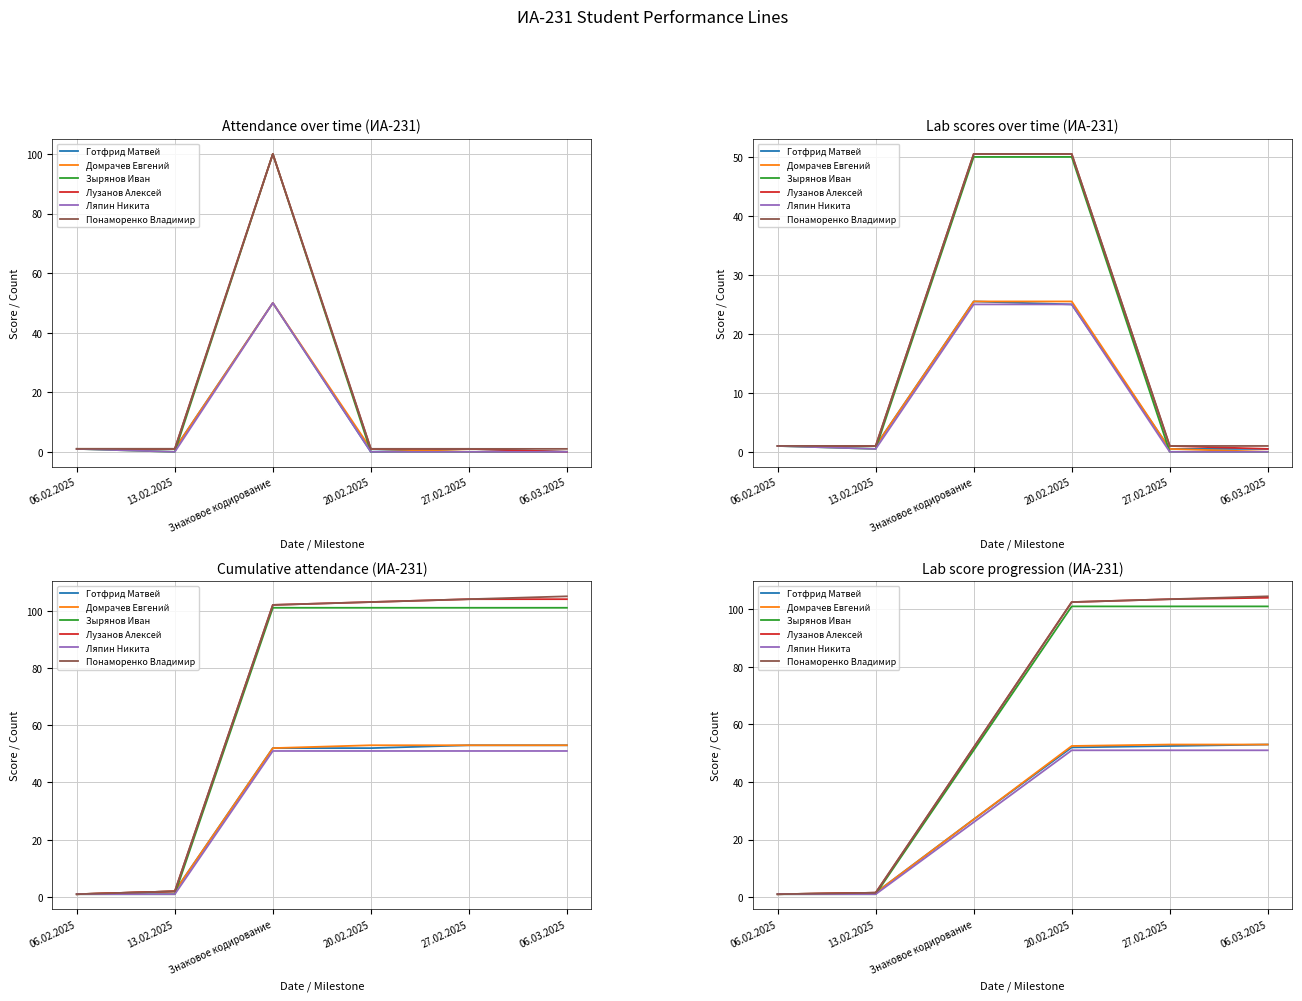

Is the value of Готфрид Матвей at 20.02.2025 greater than the value of Домрачев Евгений at 27.02.2025?

No